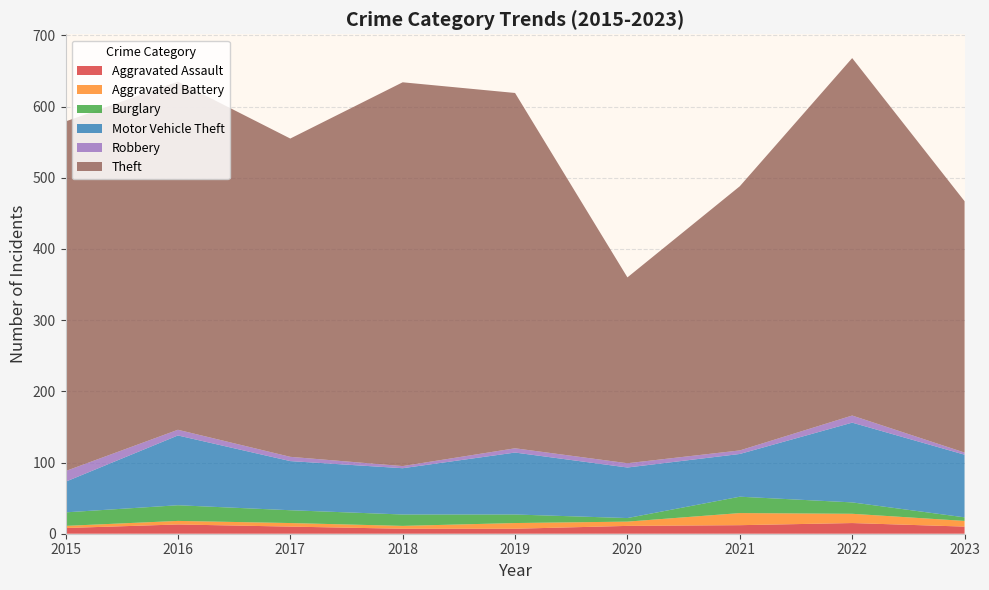

Reading left to right, extract all data points from this chart.

Aggravated Assault: 2015=8	2016=13	2017=10	2018=7	2019=7	2020=11	2021=12	2022=15	2023=10
Aggravated Battery: 2015=3	2016=5	2017=5	2018=4	2019=8	2020=6	2021=17	2022=13	2023=8
Burglary: 2015=19	2016=22	2017=18	2018=16	2019=12	2020=5	2021=23	2022=16	2023=5
Motor Vehicle Theft: 2015=43	2016=98	2017=69	2018=65	2019=87	2020=71	2021=60	2022=112	2023=88
Robbery: 2015=15	2016=8	2017=6	2018=3	2019=6	2020=6	2021=5	2022=10	2023=3
Theft: 2015=491	2016=489	2017=447	2018=539	2019=499	2020=261	2021=371	2022=502	2023=353